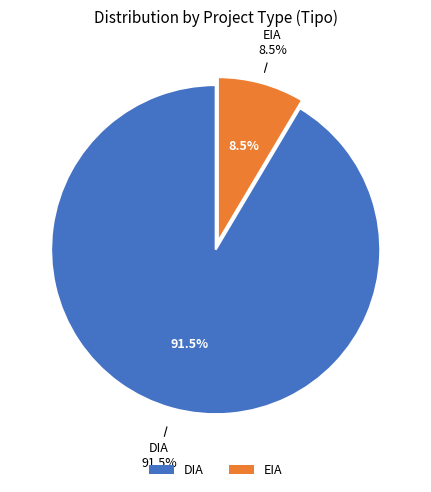

What is the change in value from DIA to EIA?

-97